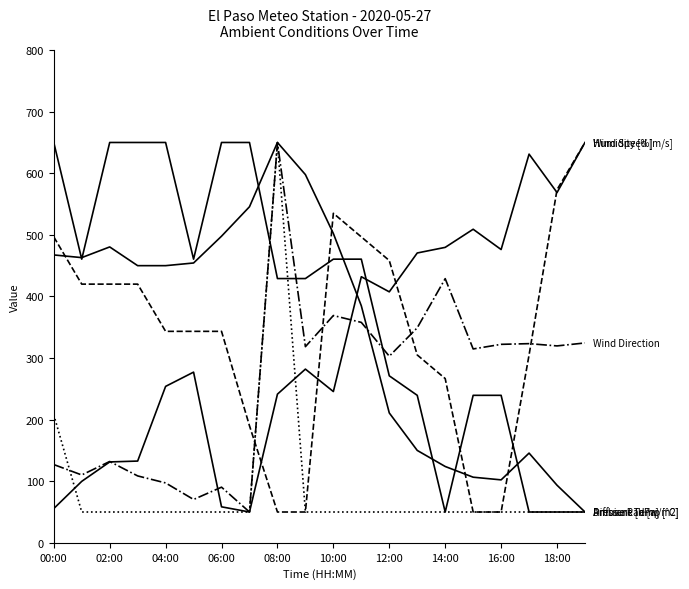

Does the chart have visible grid lines?

No